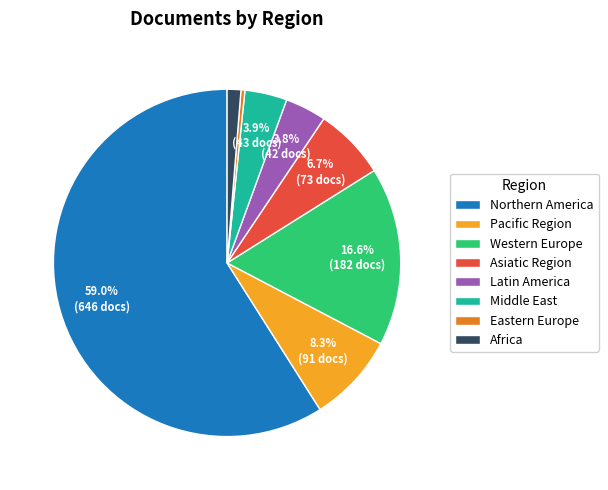

How many segments does this pie chart have?

8